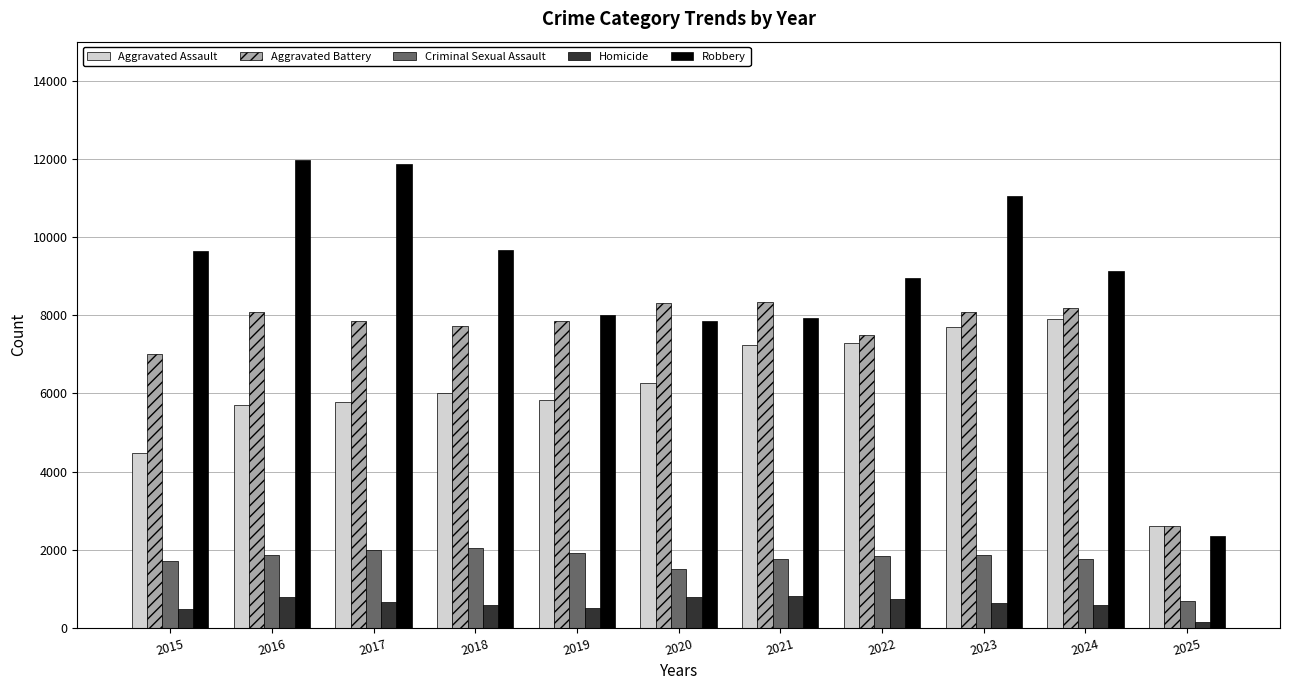

What is the difference between the maximum and minimum values in the Aggravated Battery series?

5730